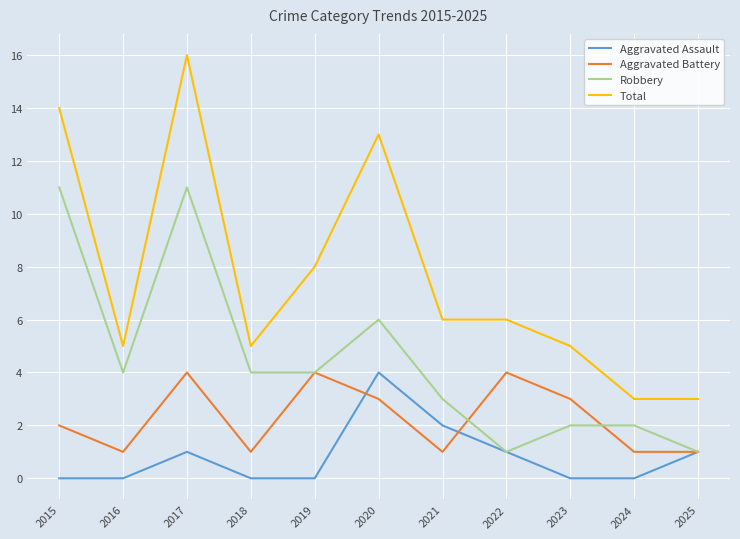

True or false: Total and Aggravated Assault cross at least once.

False